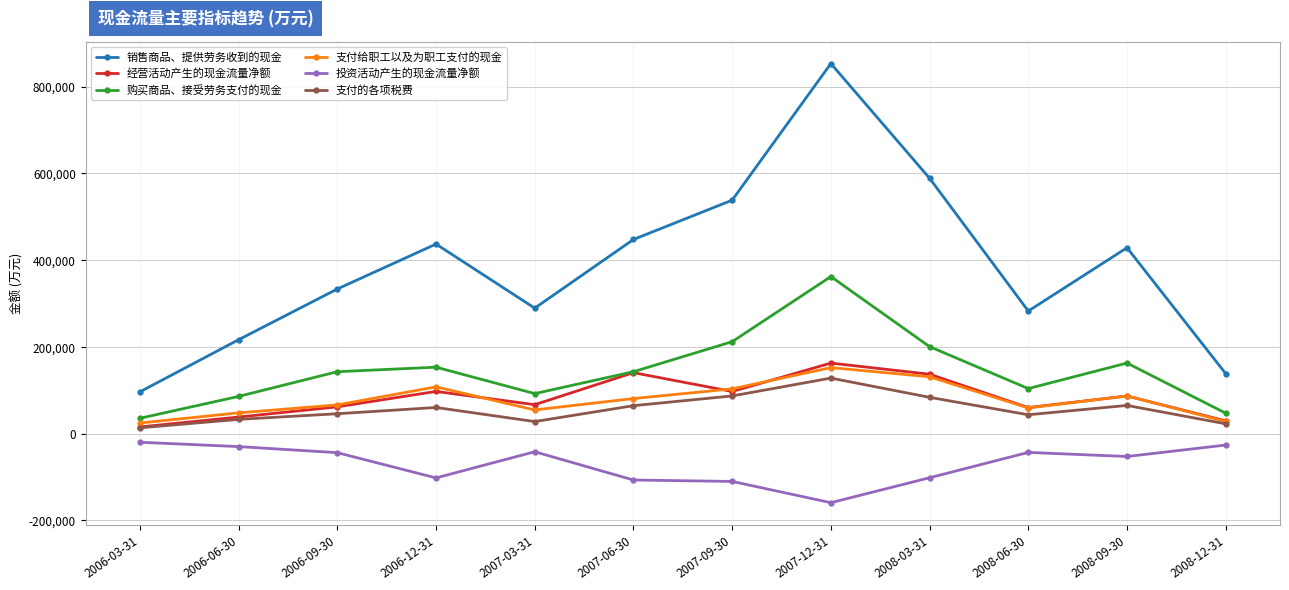

What is the difference between the second highest and second lowest values in the 购买商品、接受劳务支付的现金 series?

164814